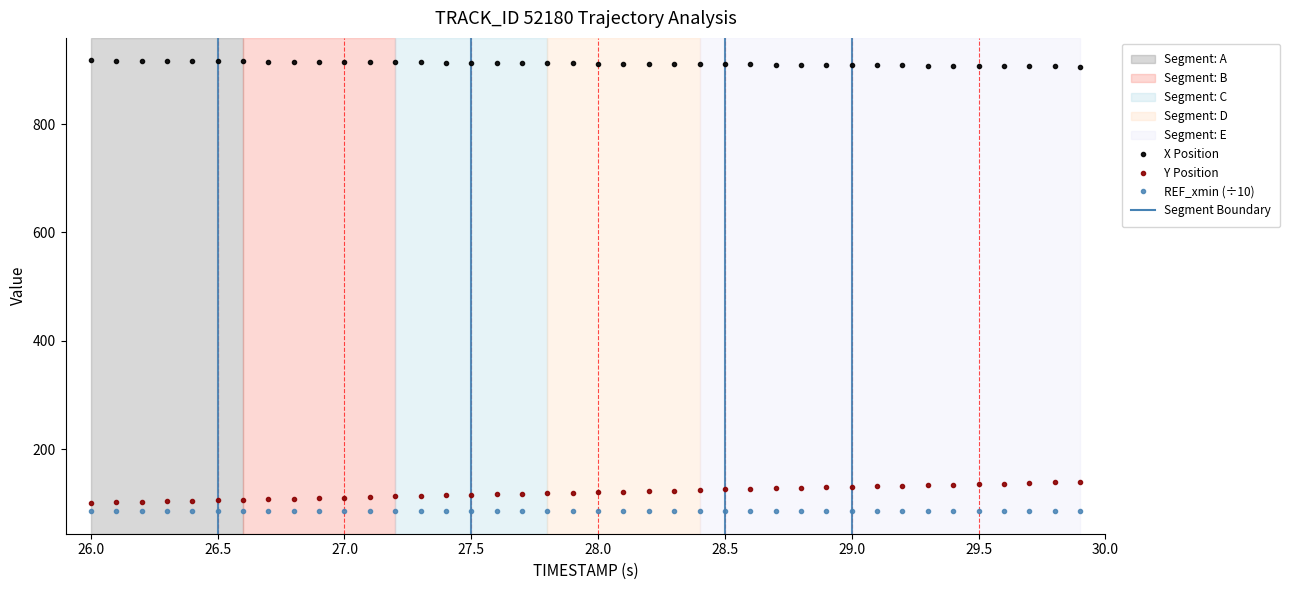

At how many categories does at least one series exceed 680?

40